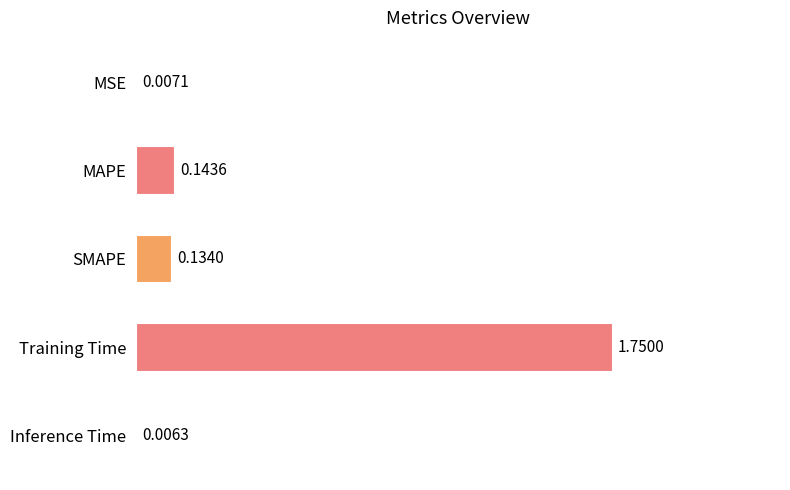

What is the change in value from MAPE to Training Time?

+1.6